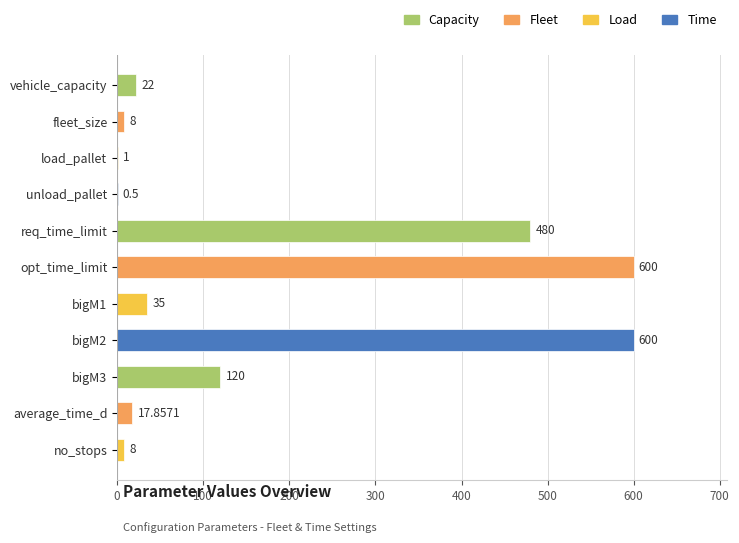

Between opt_time_limit and vehicle_capacity, which is larger?

opt_time_limit